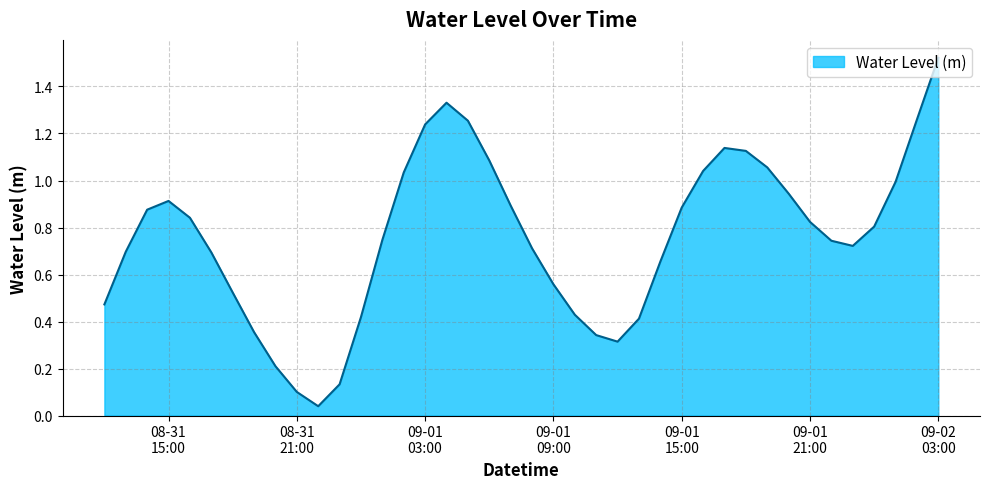

Does the chart have visible grid lines?

Yes